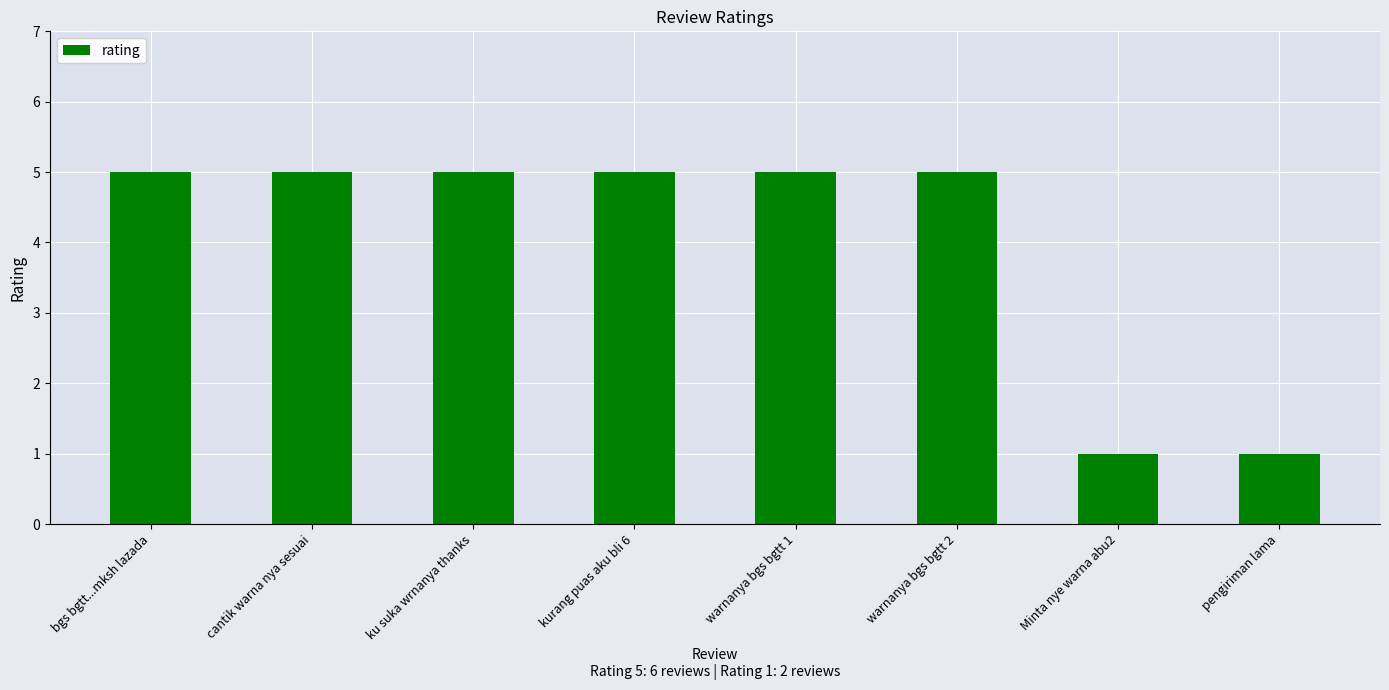

How many categories are shown in the chart?

8